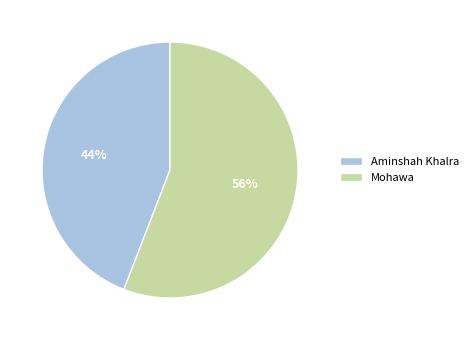

Does Aminshah Khalra account for over 50% of the chart?

No